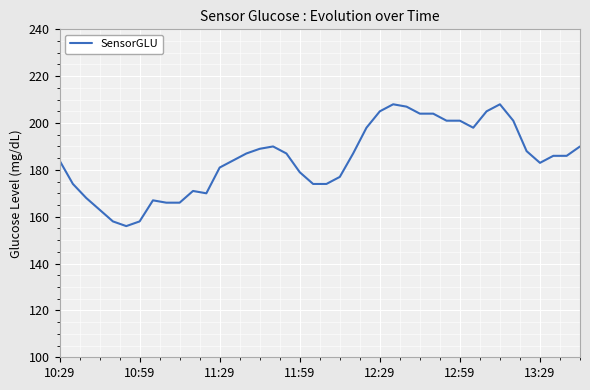

What is the maximum value shown in the chart?

208